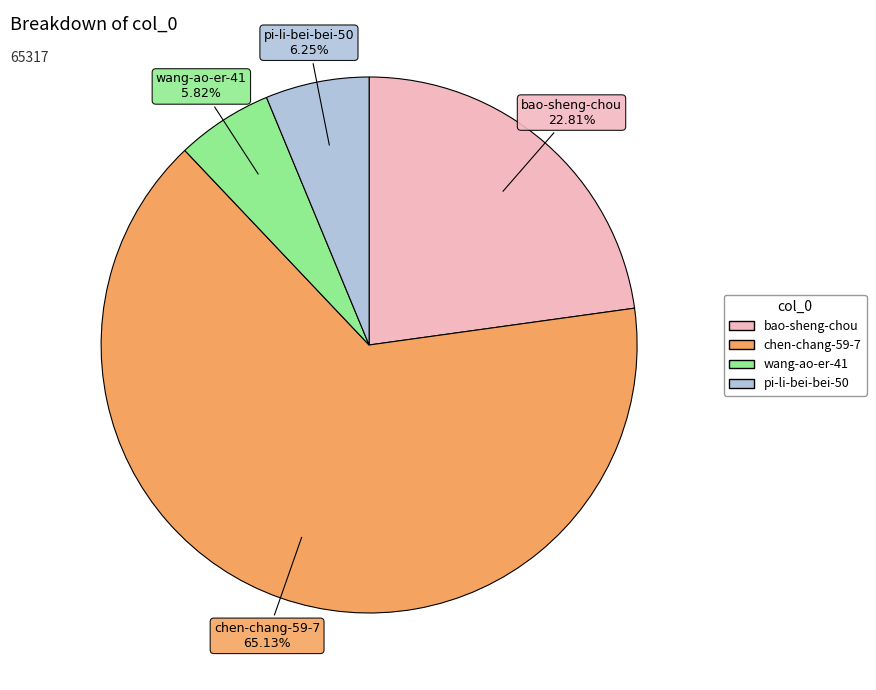

Is it true that chen-chang-59-7 is 73% of the pie?

False